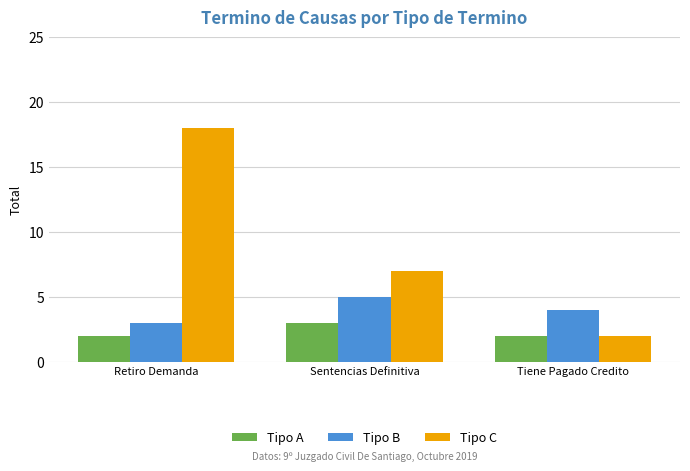

How many groups of bars are there?

3